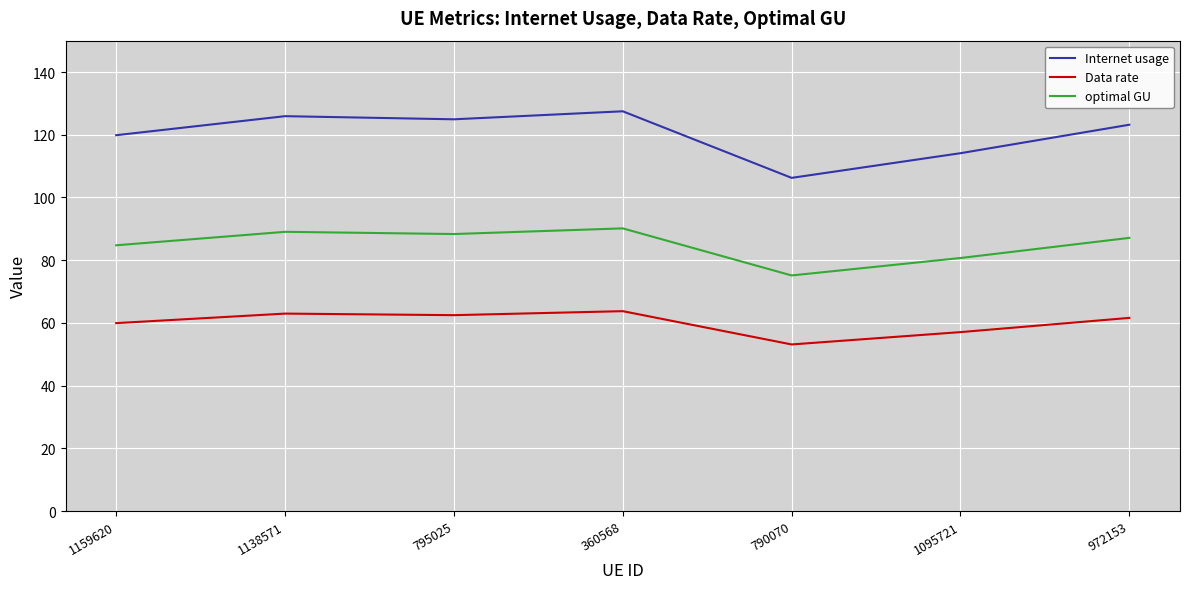

What value does the Internet usage series have at 360568?

127.5